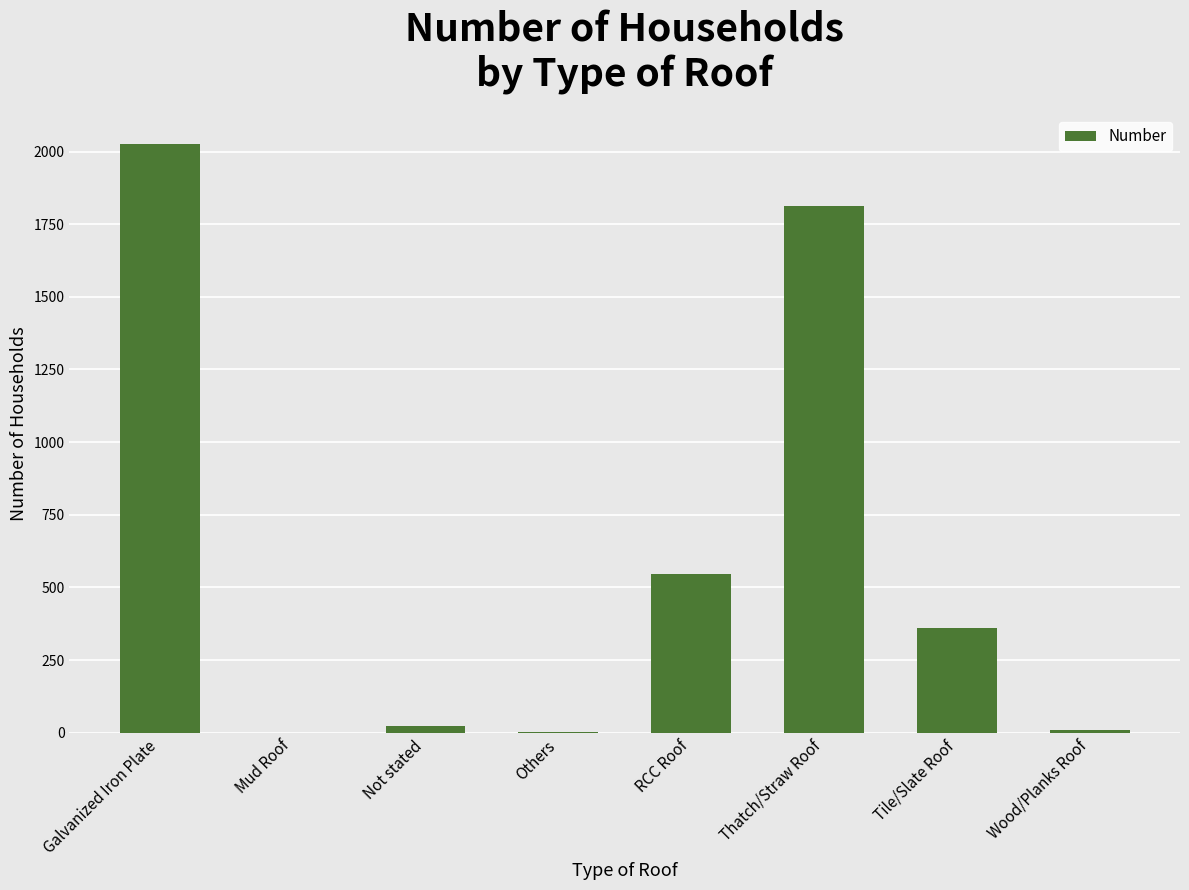

What is the approximate value at Galvanized Iron Plate, to the nearest 10?

2030